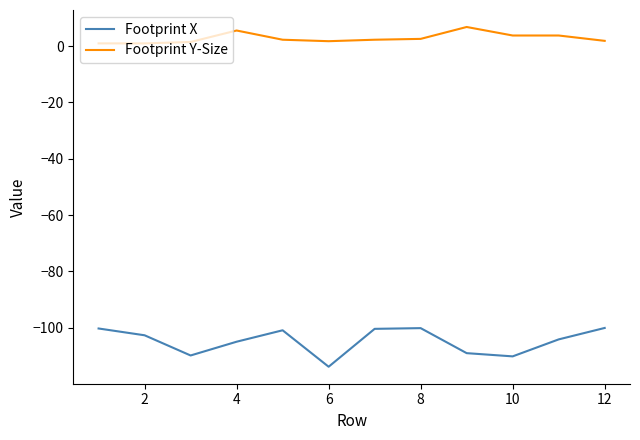

Rank the series by their maximum value, from highest to lowest.

Footprint Y-Size, Footprint X